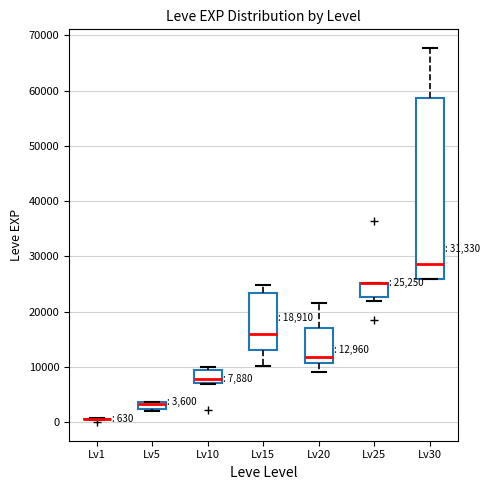

Which box is the tallest, from its lower edge to its upper edge?

Lv30